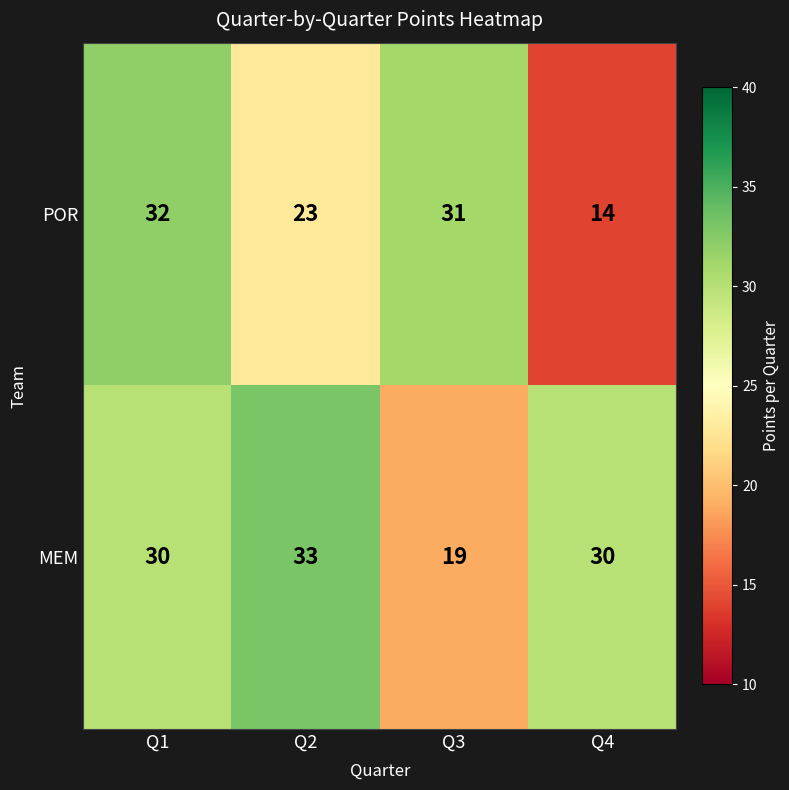

At how many categories does at least one series exceed 27?

4